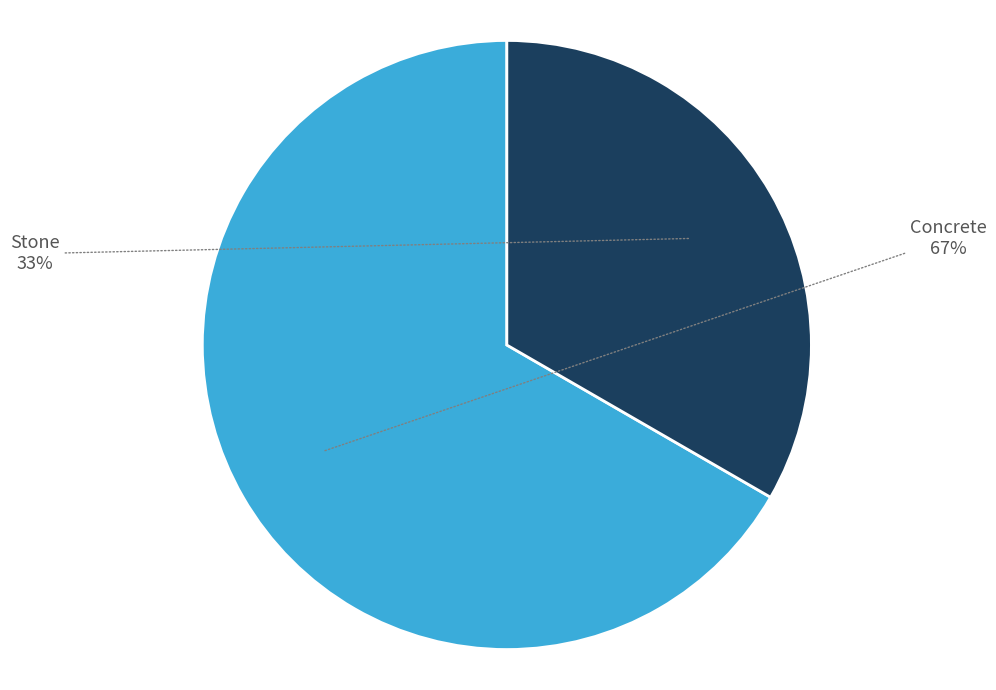

What is the smallest slice in the pie chart?

Stone